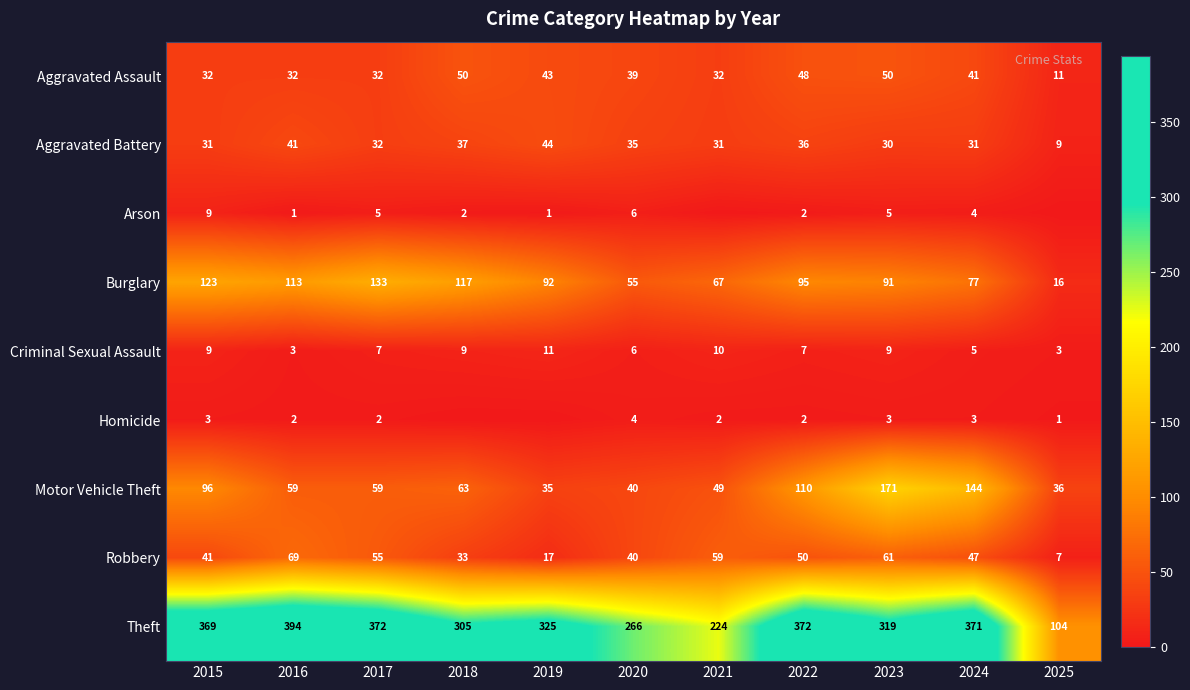

The value of Aggravated Battery at 2025 is 9. True or false?

True